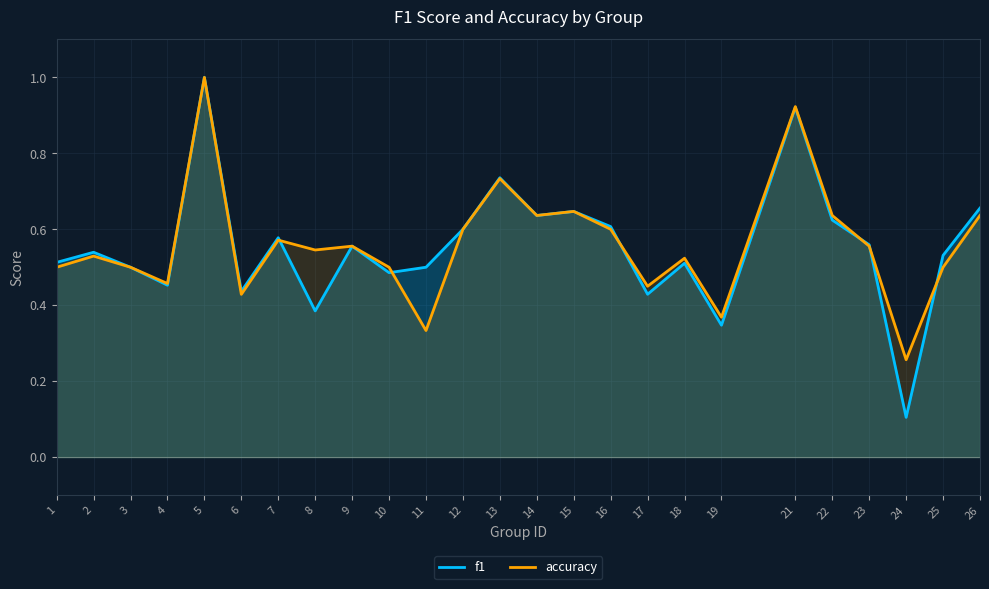

Reading left to right, transcribe all the data shown in this chart.

f1: 1=0.5	2=0.5	3=0.5	4=0.5	5=1.0	6=0.4	7=0.6	8=0.4	9=0.6	10=0.5	11=0.5	12=0.6	13=0.7	14=0.6	15=0.6	16=0.6	17=0.4	18=0.5	19=0.3	21=0.9	22=0.6	23=0.6	24=0.1	25=0.5	26=0.7
accuracy: 1=0.5	2=0.5	3=0.5	4=0.5	5=1.0	6=0.4	7=0.6	8=0.5	9=0.6	10=0.5	11=0.3	12=0.6	13=0.7	14=0.6	15=0.6	16=0.6	17=0.5	18=0.5	19=0.4	21=0.9	22=0.6	23=0.6	24=0.3	25=0.5	26=0.6